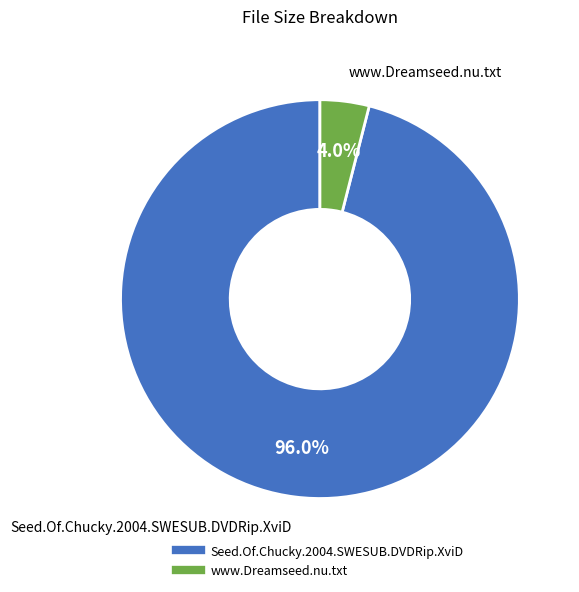

How much of the chart is everything except Seed.Of.Chucky.2004.SWESUB.DVDRip.XviD?

4.0%